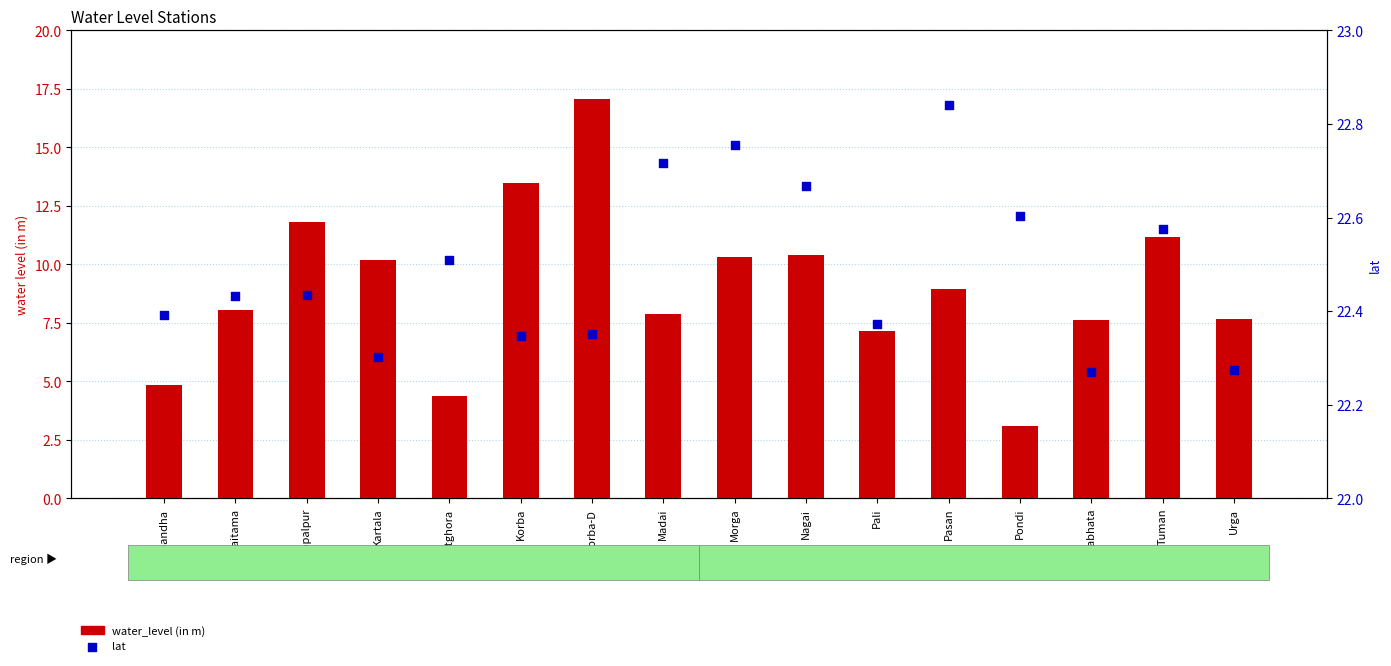

Which series contains the lowest Y value?

water_level (in m)